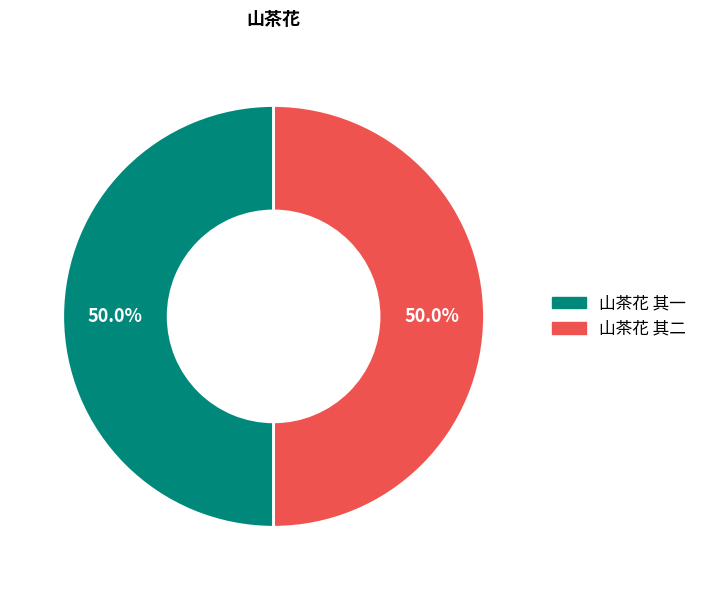

To the nearest percent, what is the average slice percentage?

50%